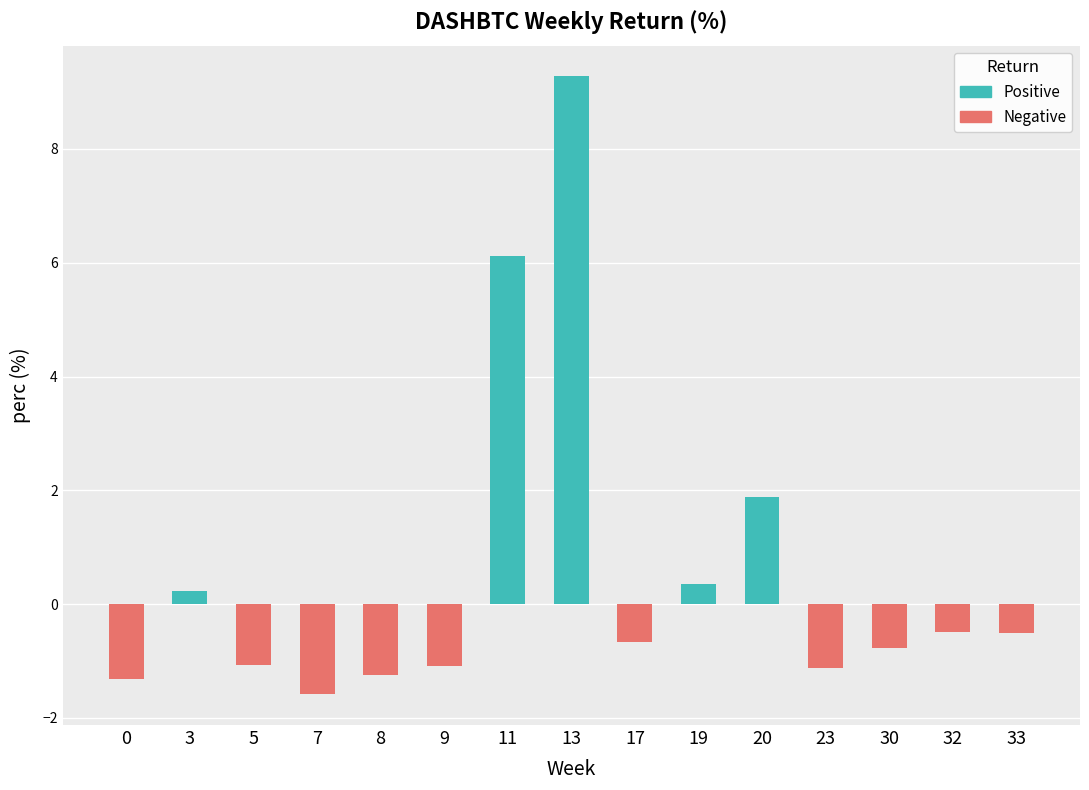

Which has a higher value, 32 or 5?

32